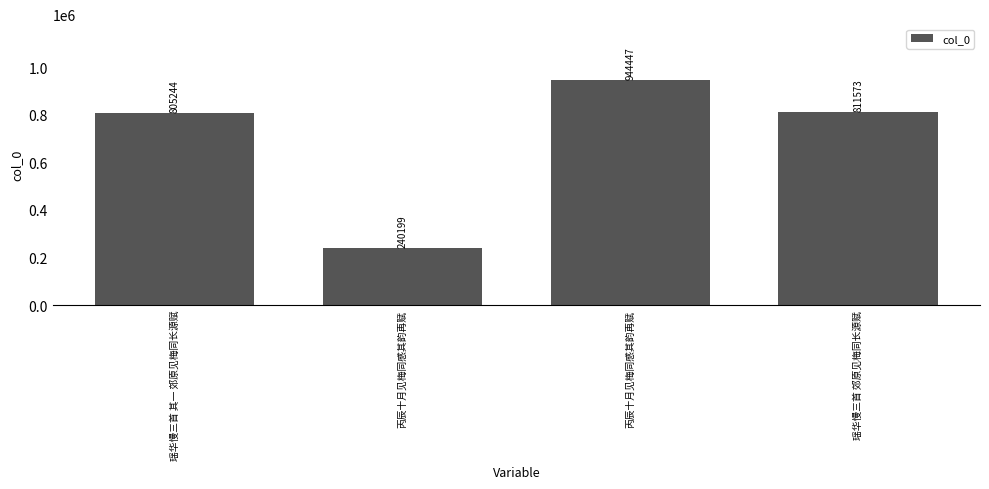

At which label does the data first exceed 811573?

丙辰十月见梅同感其韵再赋